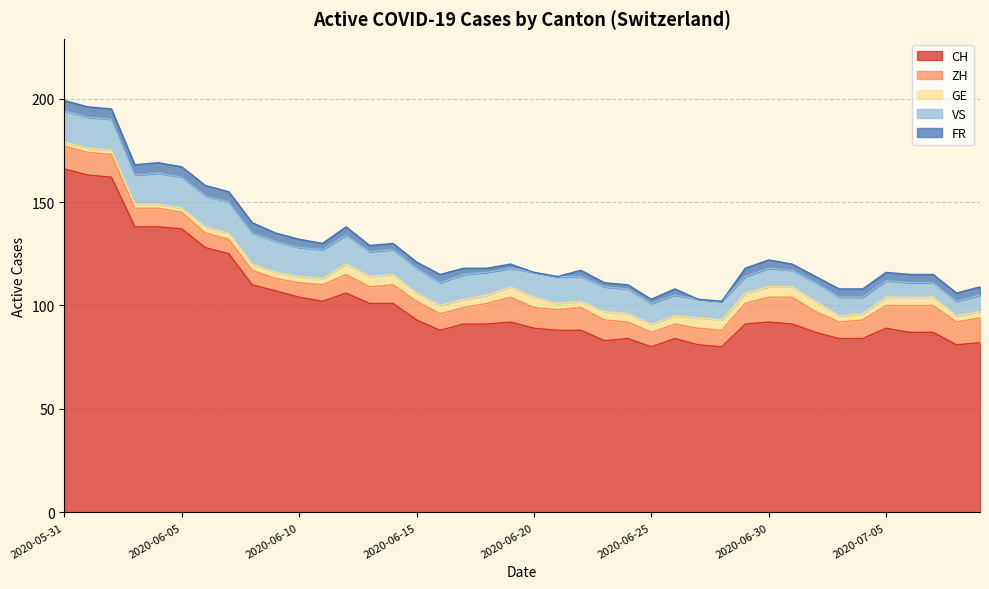

Between 2020-06-19 and 2020-06-20, which series saw the biggest shift?

CH